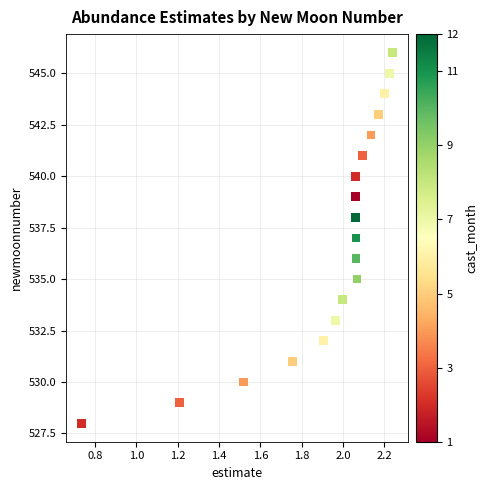

What is the range of Y values (max minus min)?

18